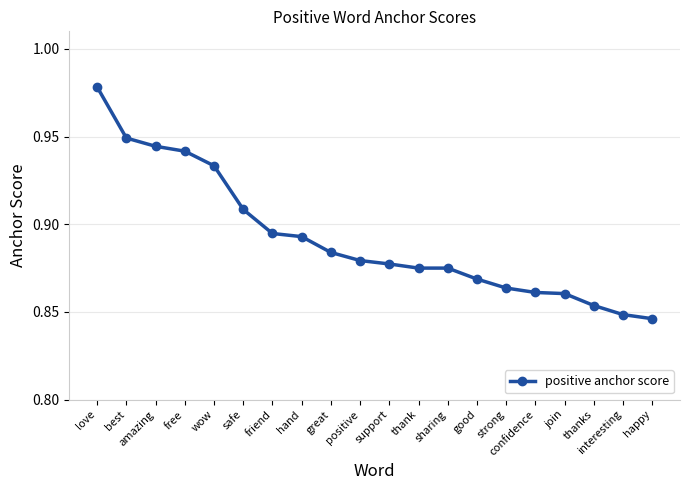

At which category does the chart reach its peak across all series?

love